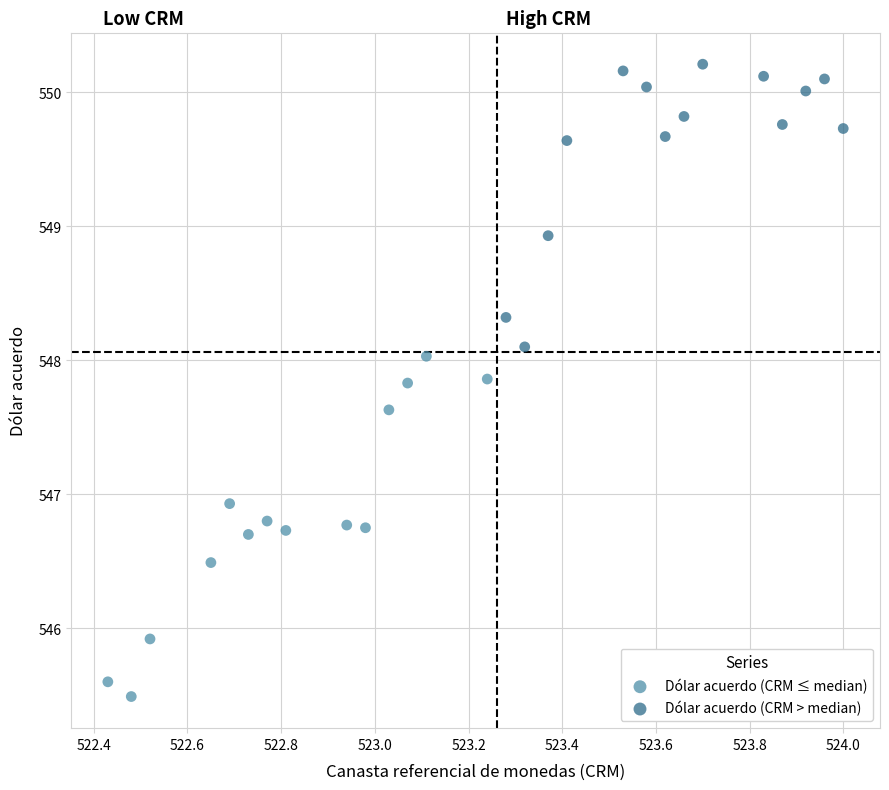

Which series contains the highest Y value?

Dólar acuerdo (CRM > median)